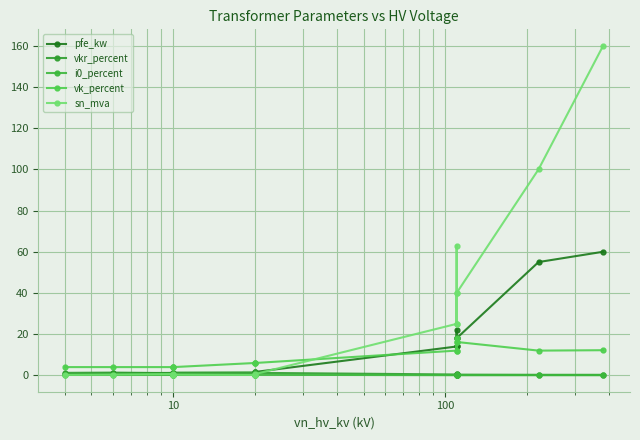

What is the difference between the maximum and minimum values in the pfe_kw series?

59.4